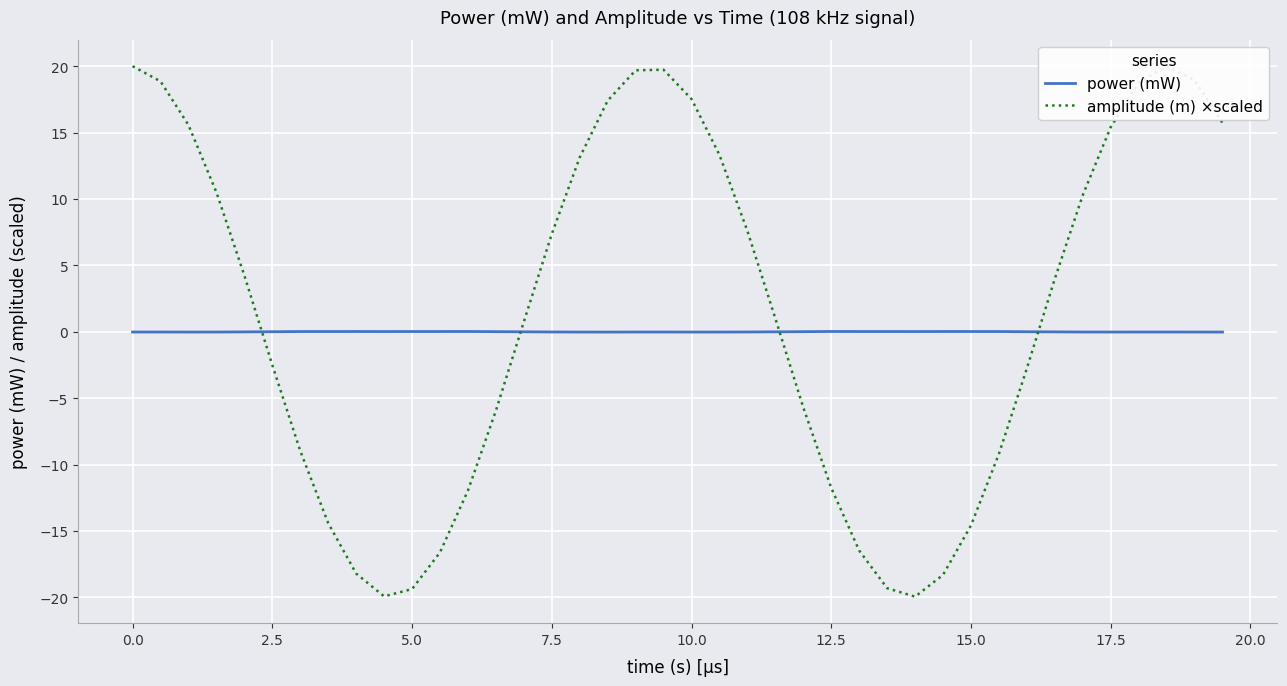

What is the difference between the maximum and minimum values in the amplitude (m) ×scaled series?

39.9